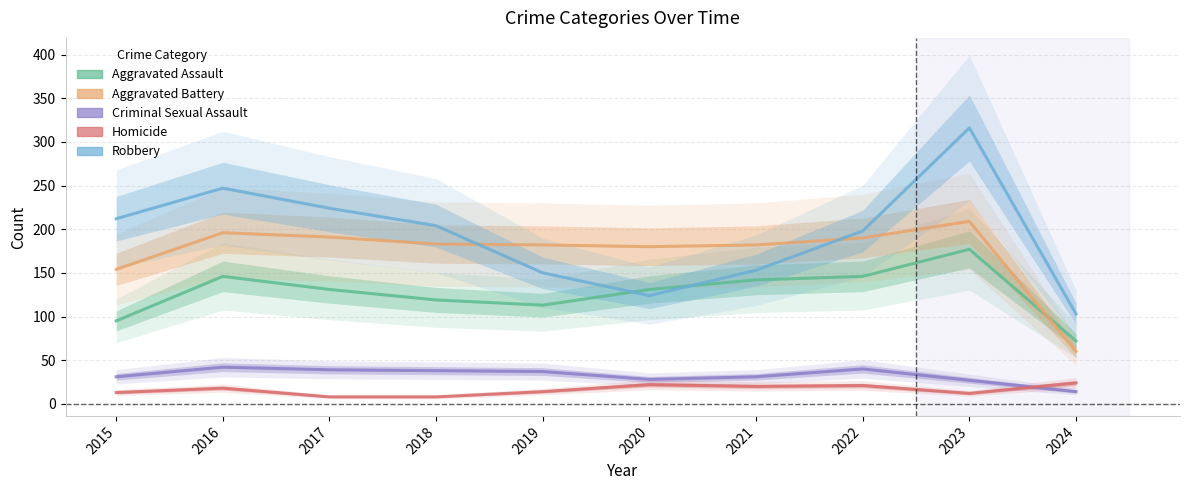

At 2018, list the series in order from smallest to largest.

Homicide, Criminal Sexual Assault, Aggravated Assault, Aggravated Battery, Robbery